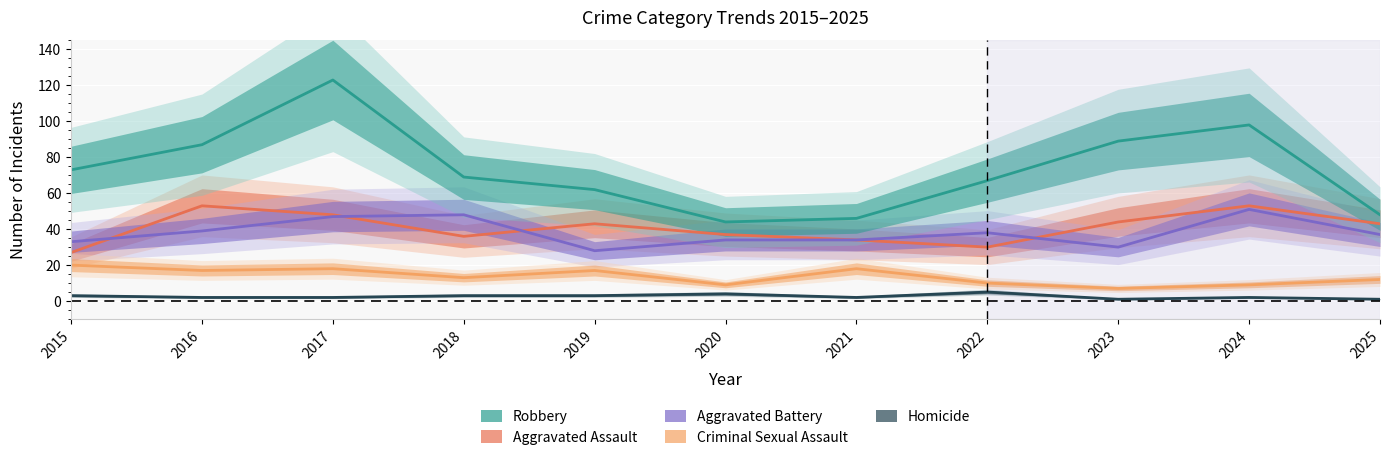

At which label is Aggravated Assault closest to 40?

2019